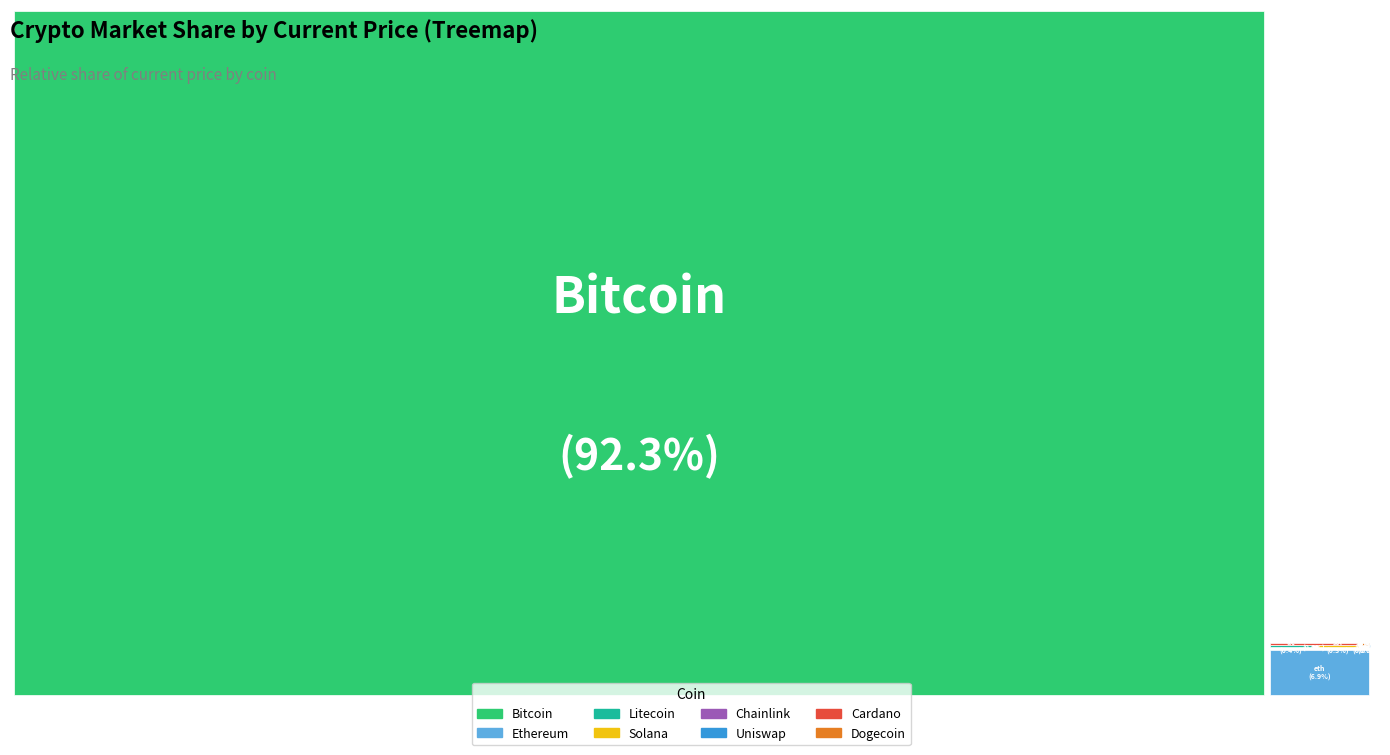

How many slices are in this pie chart?

8